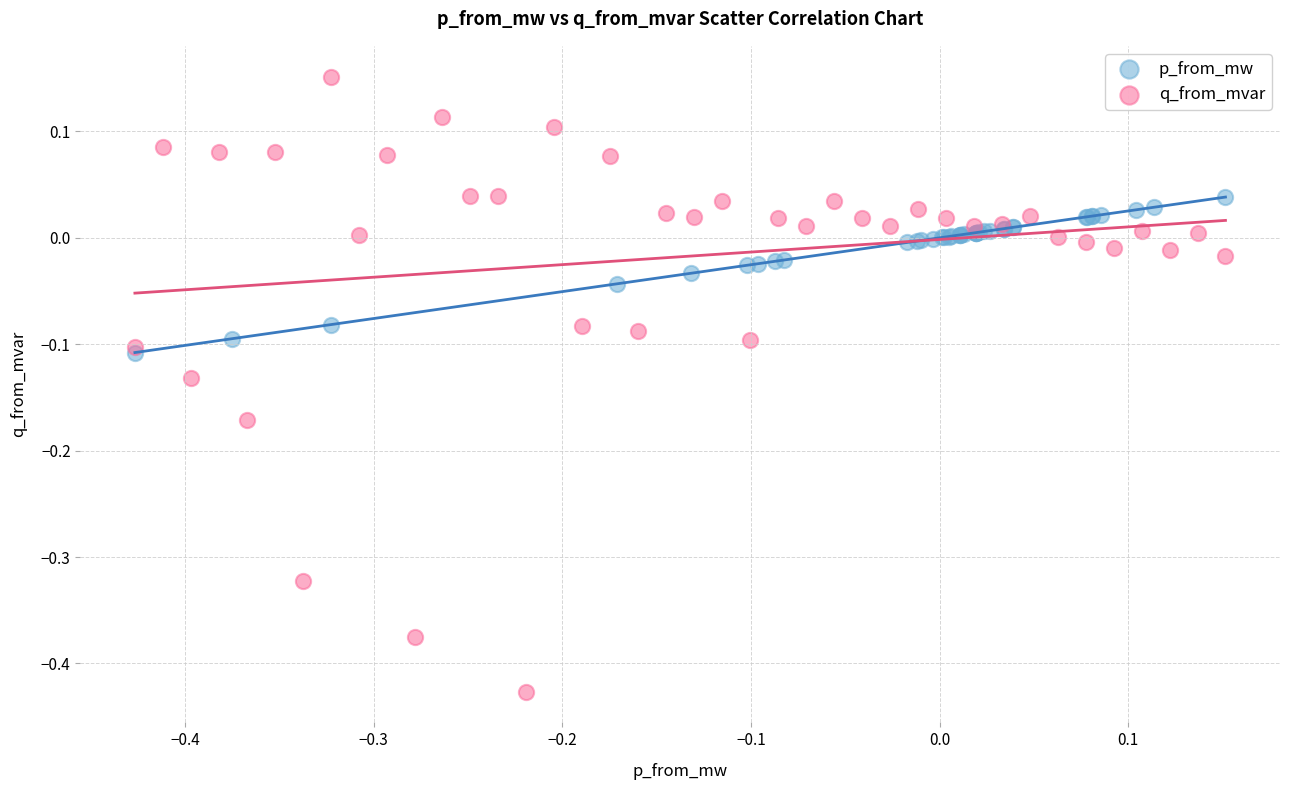

Which series contains the highest Y value?

q_from_mvar